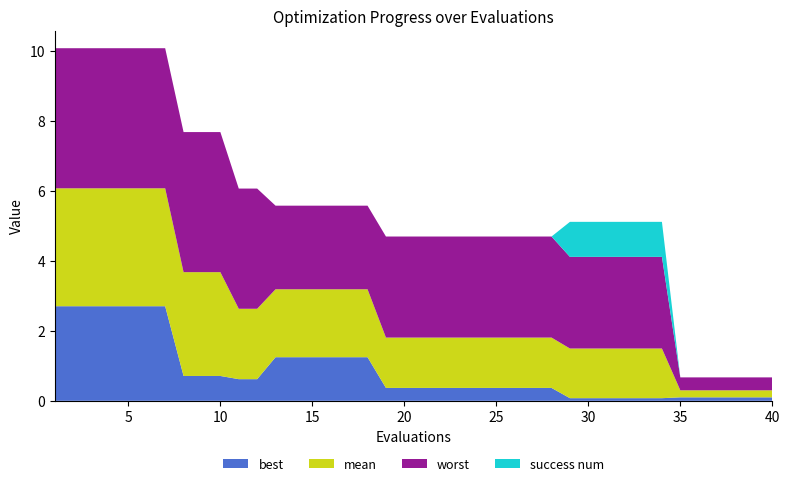

Reading left to right, what are all the values shown in this chart?

best: 2.7	2.7	2.7	2.7	2.7	2.7	2.7	0.7	0.7	0.7	0.6	0.6	1.2	1.2	1.2	1.2	1.2	1.2	0.4	0.4	0.4	0.4	0.4	0.4	0.4	0.4	0.4	0.4	0.1	0.1	0.1	0.1	0.1	0.1	0.1	0.1	0.1	0.1	0.1	0.1
mean: 3.4	3.4	3.4	3.4	3.4	3.4	3.4	3.0	3.0	3.0	2.0	2.0	1.9	1.9	1.9	1.9	1.9	1.9	1.4	1.4	1.4	1.4	1.4	1.4	1.4	1.4	1.4	1.4	1.4	1.4	1.4	1.4	1.4	1.4	0.2	0.2	0.2	0.2	0.2	0.2
worst: 4.0	4.0	4.0	4.0	4.0	4.0	4.0	4.0	4.0	4.0	3.4	3.4	2.4	2.4	2.4	2.4	2.4	2.4	2.9	2.9	2.9	2.9	2.9	2.9	2.9	2.9	2.9	2.9	2.6	2.6	2.6	2.6	2.6	2.6	0.4	0.4	0.4	0.4	0.4	0.4
success num: 0.0	0.0	0.0	0.0	0.0	0.0	0.0	0.0	0.0	0.0	0.0	0.0	0.0	0.0	0.0	0.0	0.0	0.0	0.0	0.0	0.0	0.0	0.0	0.0	0.0	0.0	0.0	0.0	1.0	1.0	1.0	1.0	1.0	1.0	0.0	0.0	0.0	0.0	0.0	0.0